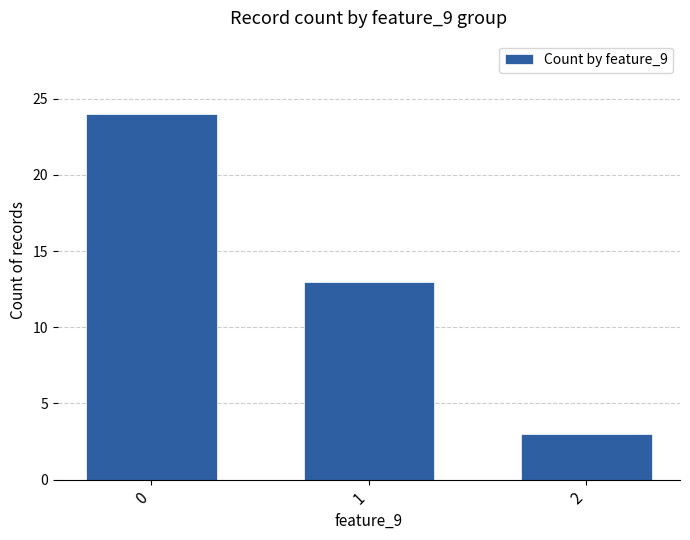

What is the difference between the second highest and minimum values?

10